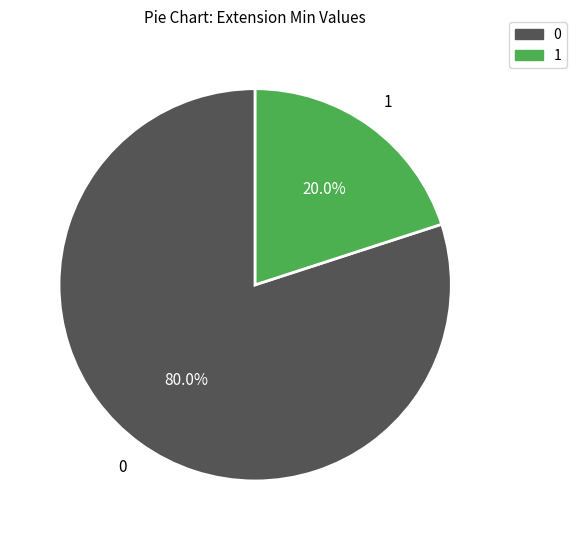

Is there a majority slice in this chart?

Yes